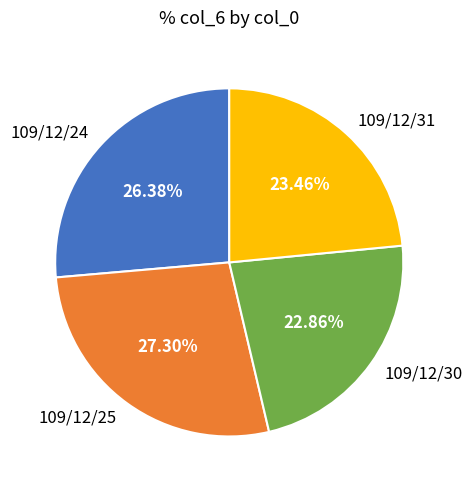

Which slice is the smallest?

109/12/30